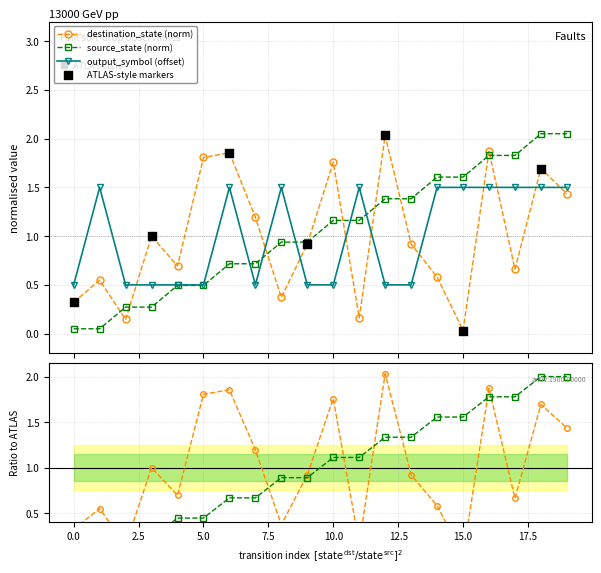

What is the total value across all series at 12?

3.9